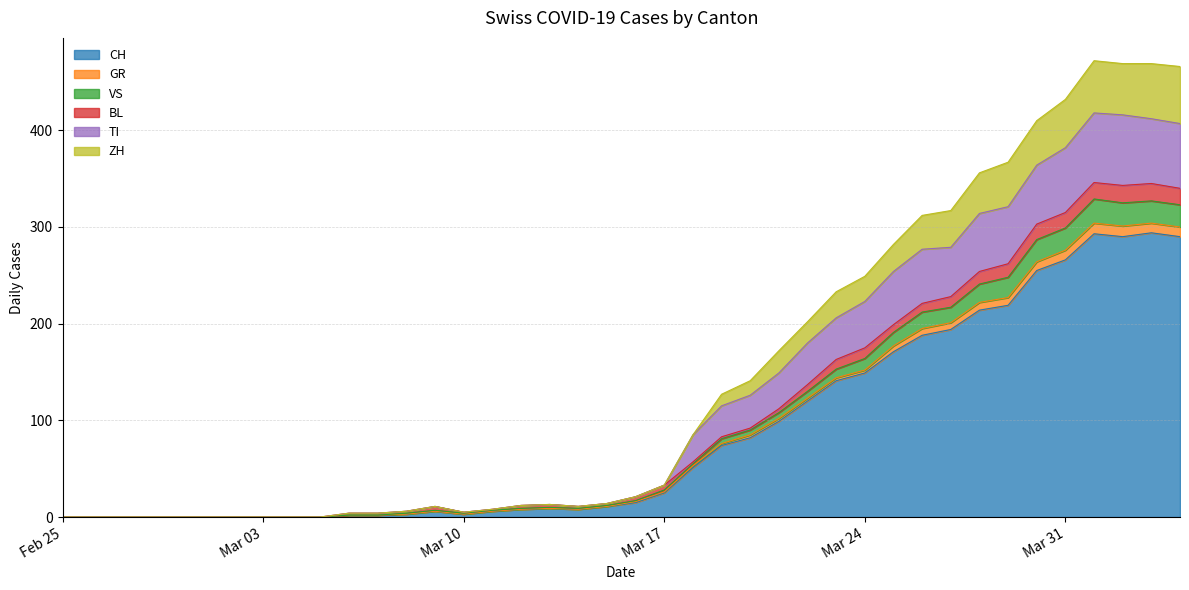

What is the sum of the VS values at 2020-03-08 and 2020-03-05?

6